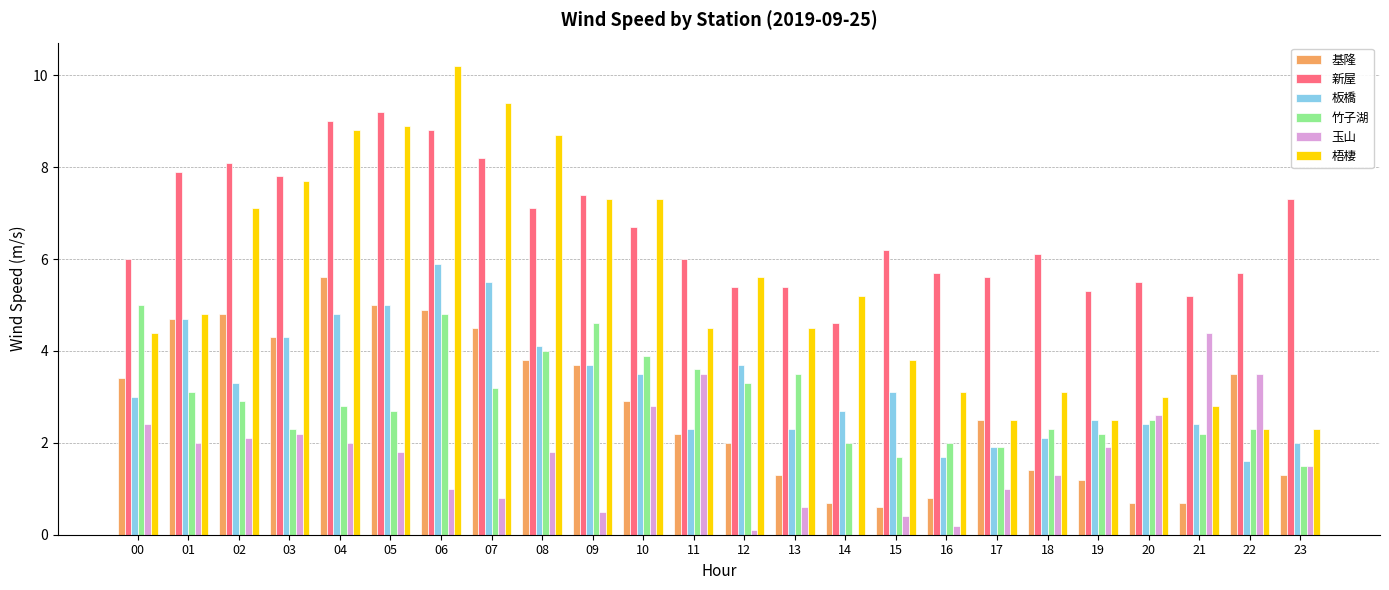

At which category is the sum across all series the highest?

06